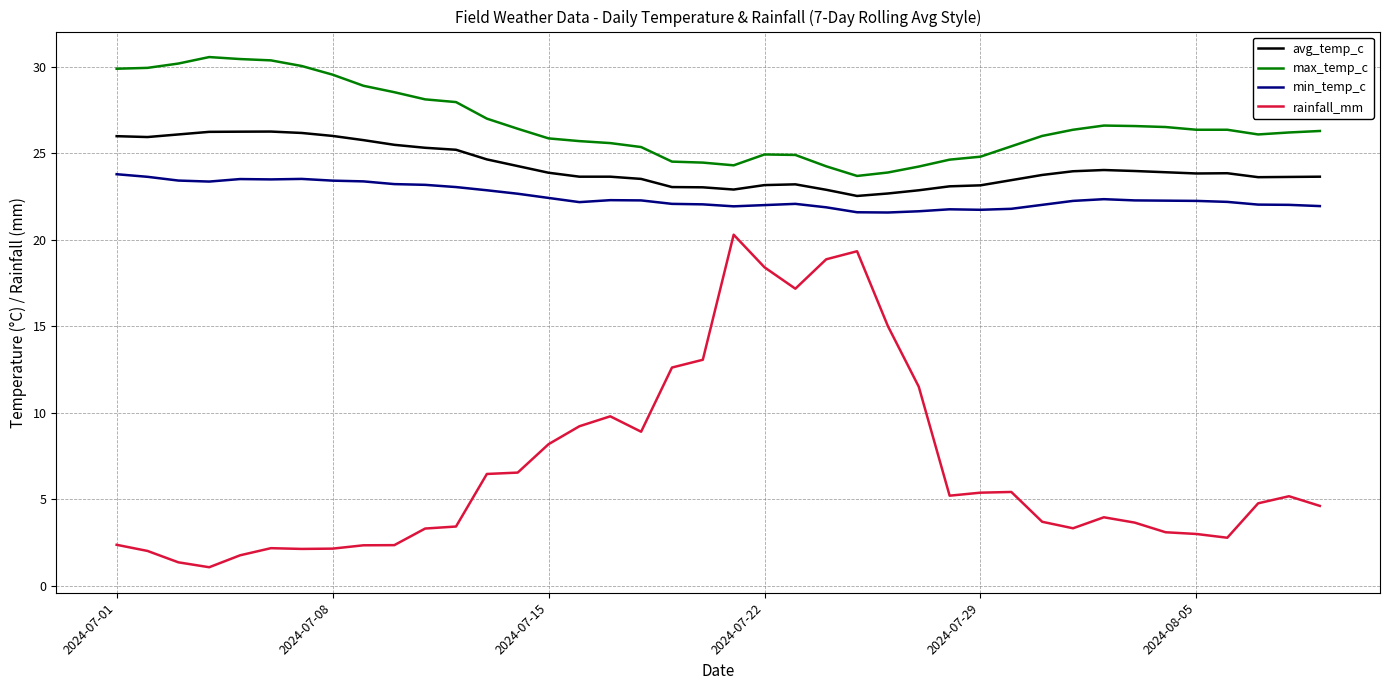

Which series has the largest total across all categories?

max_temp_c